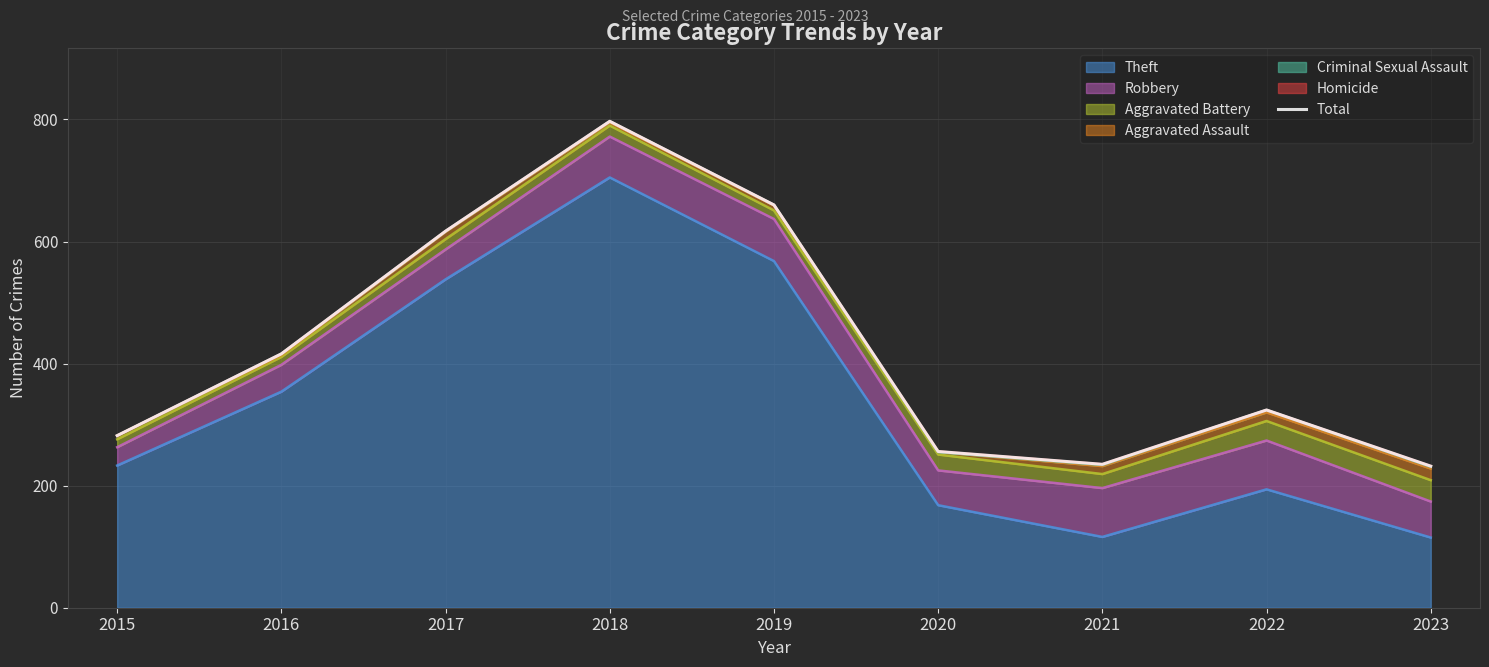

What is the value of the 7th point from the left?

235